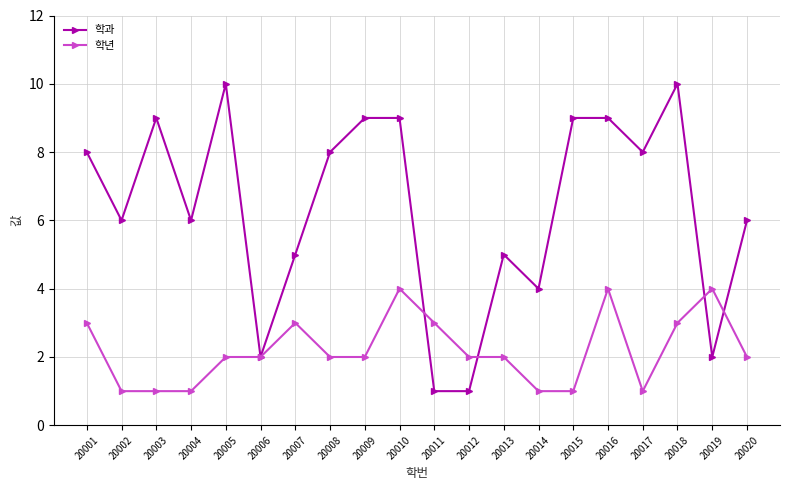

At which category does 학과 reach its first local peak?

20003